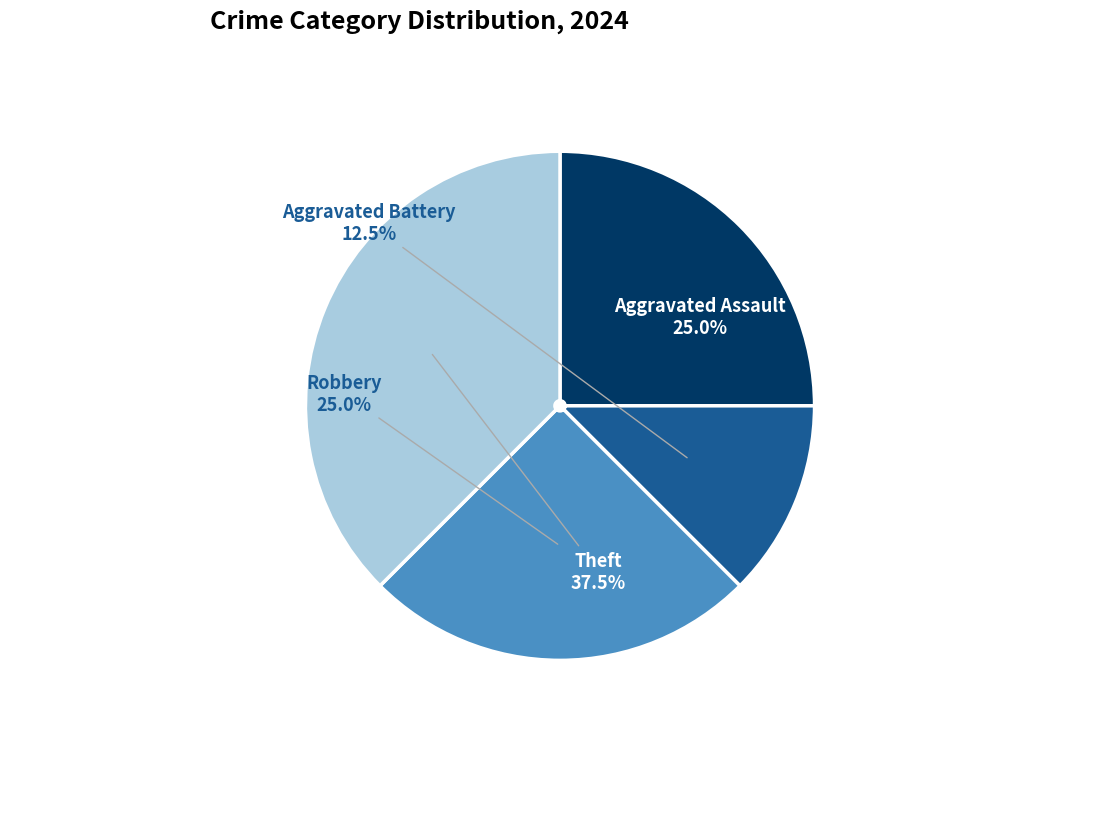

Does Theft account for over 50% of the chart?

No